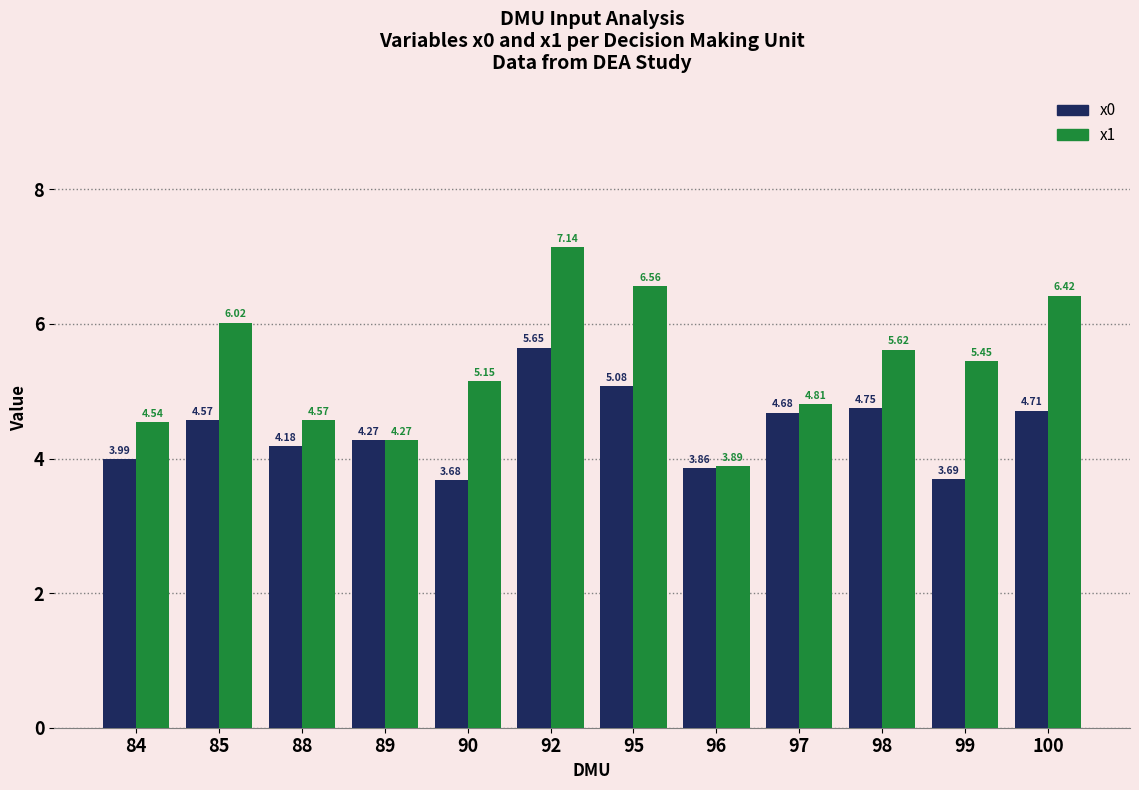

What is the sum of the x1 values at 88 and 95?

11.1